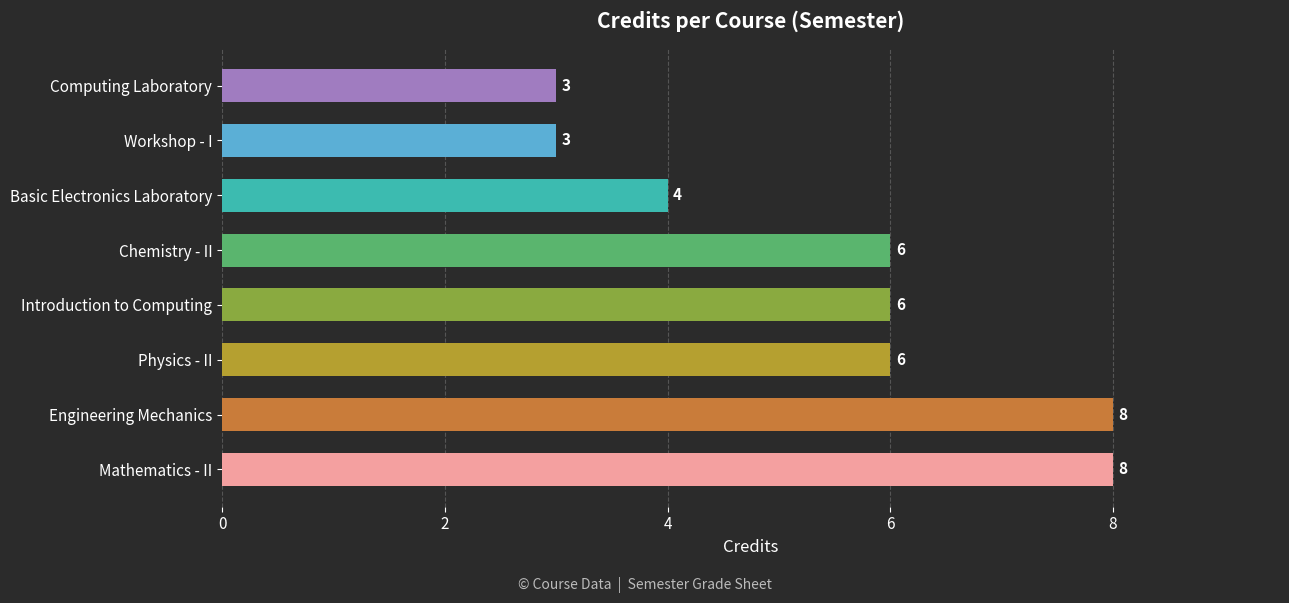

What is the maximum value shown in the chart?

8